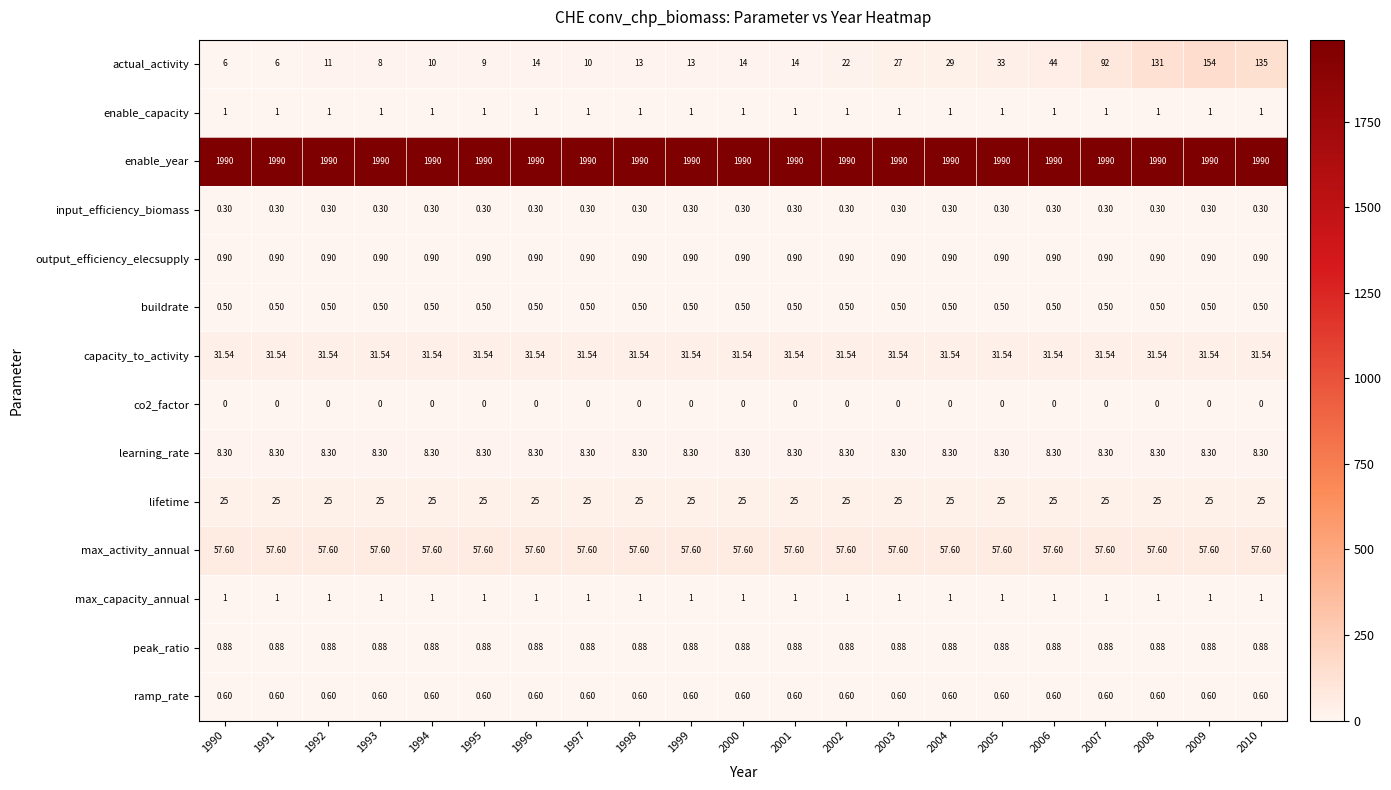

At how many categories does at least one series exceed 605?

21